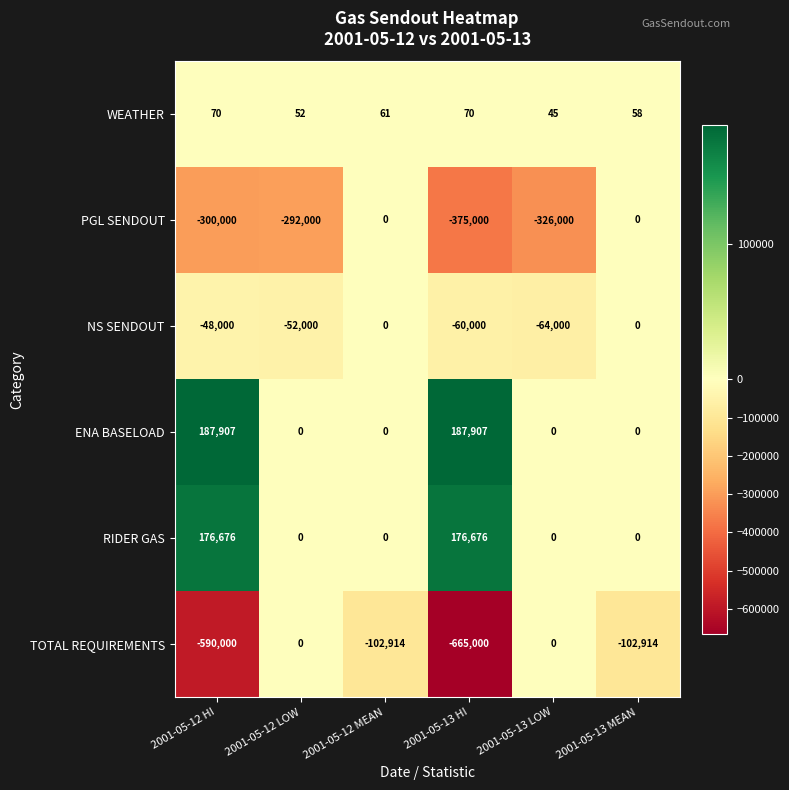

What is the difference between the second highest and minimum values in the WEATHER series?

25